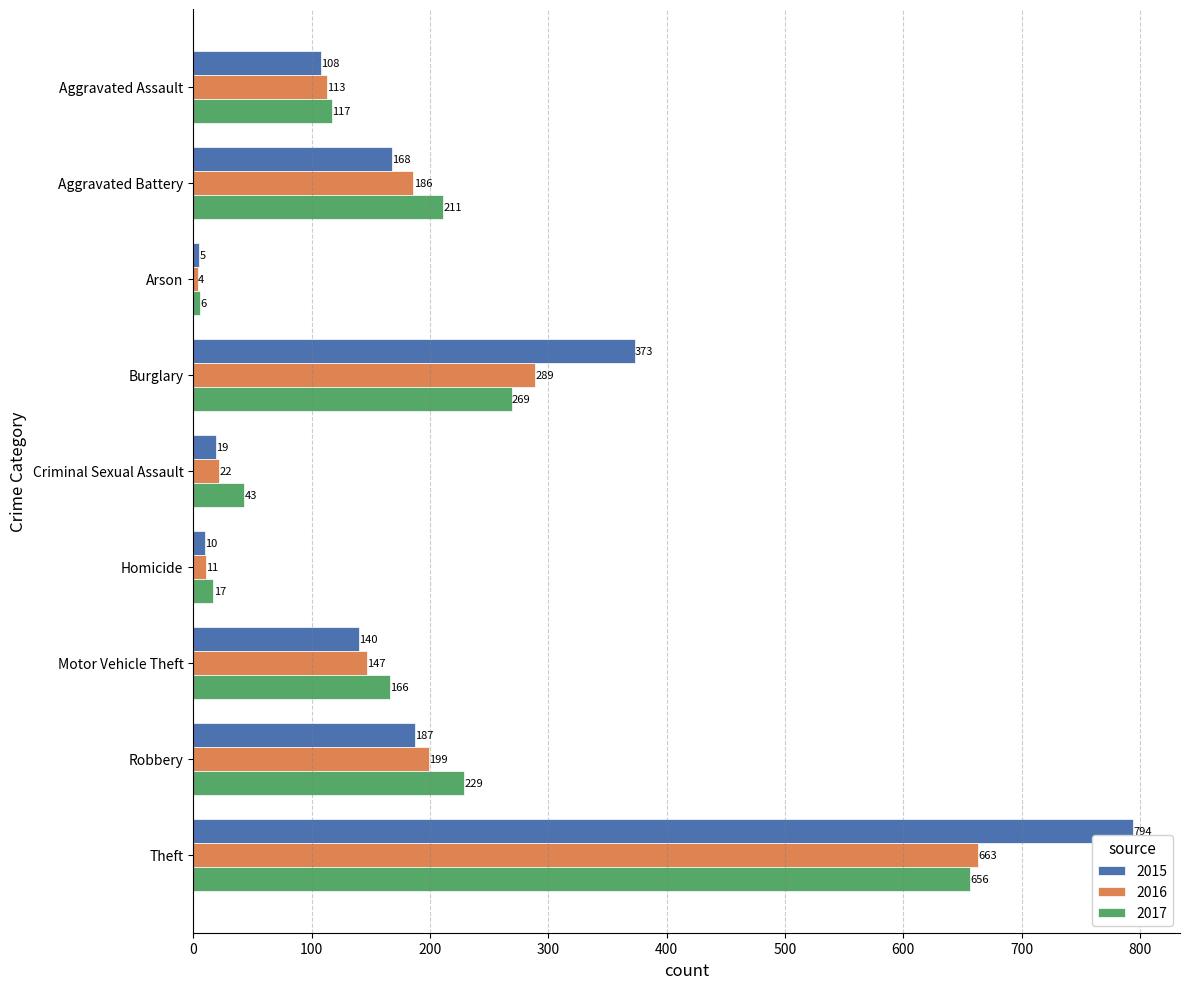

What are all the series names shown in the legend?

2015, 2016, 2017